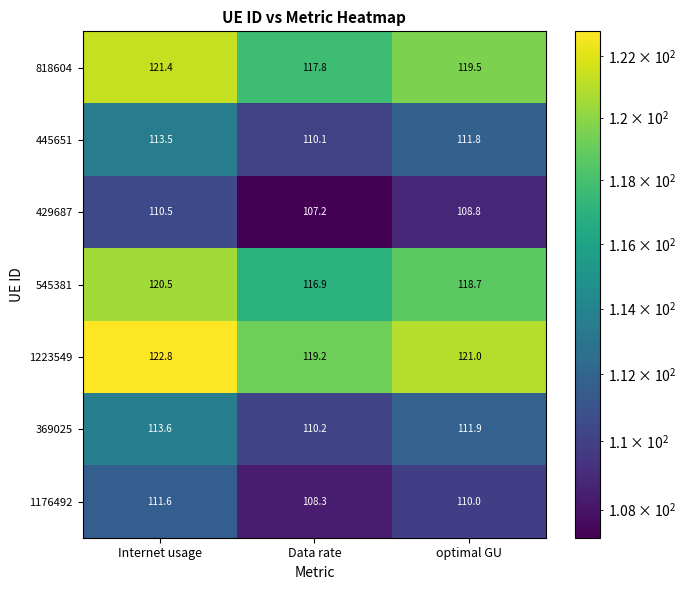

What is the difference between the 429687 values at Data rate and optimal GU?

1.6